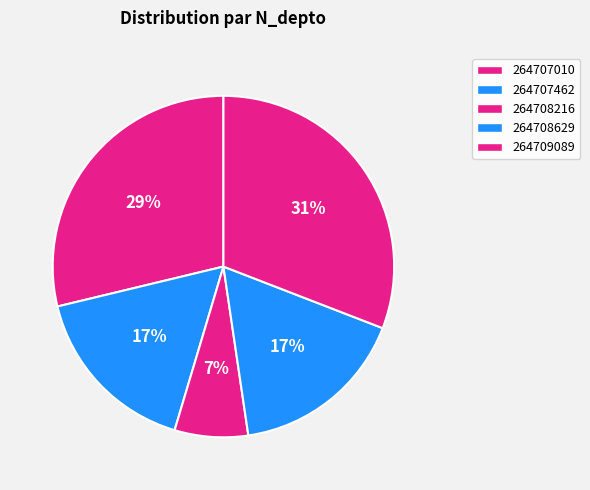

What is the largest slice in the pie chart?

264709089